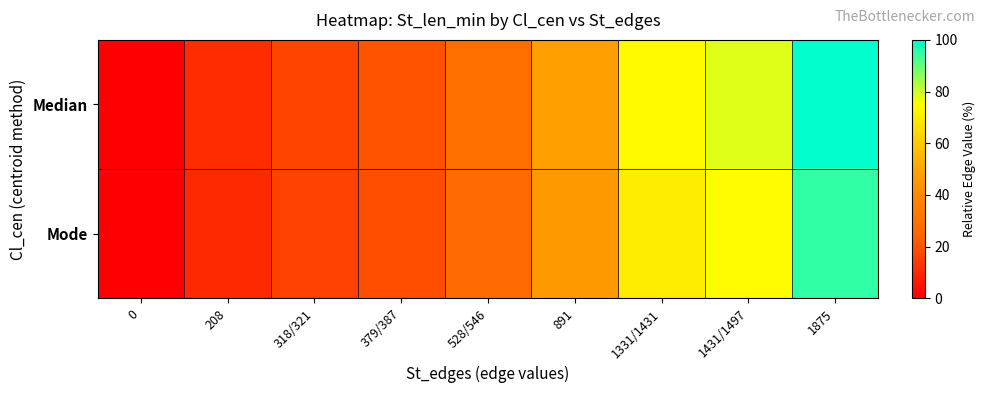

At how many categories does at least one series exceed 5?

8